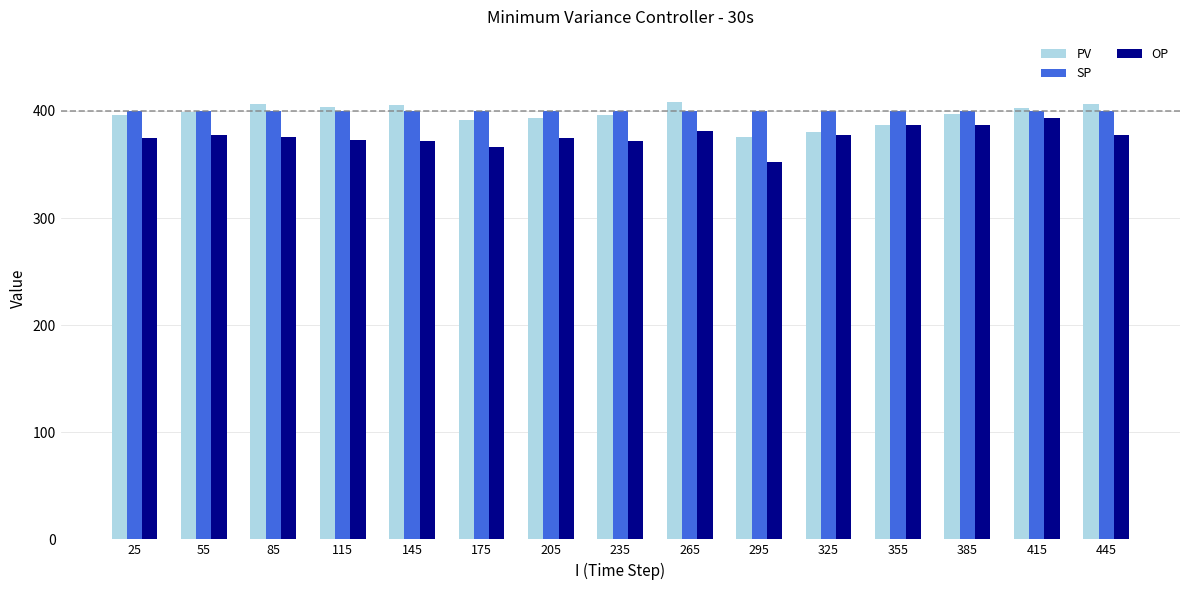

What is the difference between the highest and lowest values at 85?

31